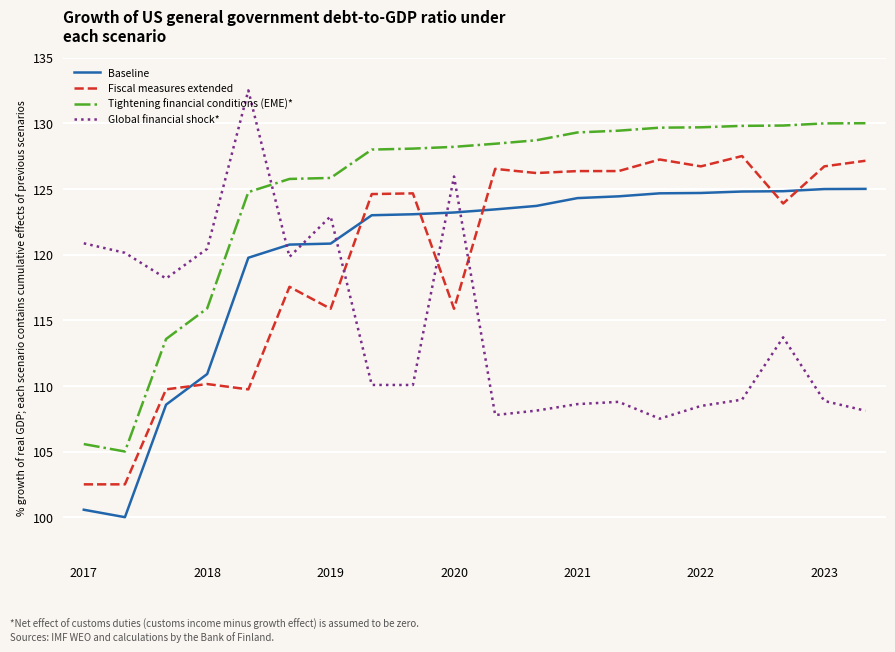

What is the minimum value shown in the chart?

100.0